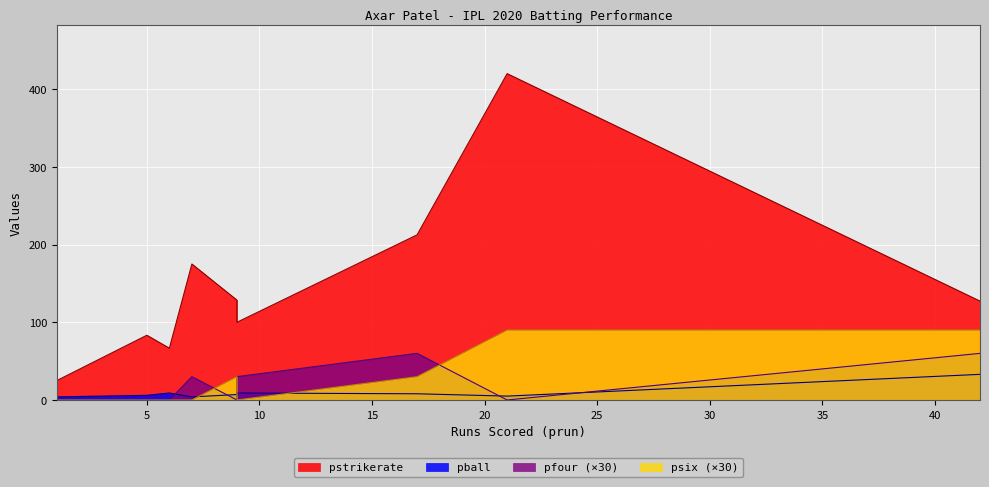

Which series has the largest total across all categories?

pstrikerate